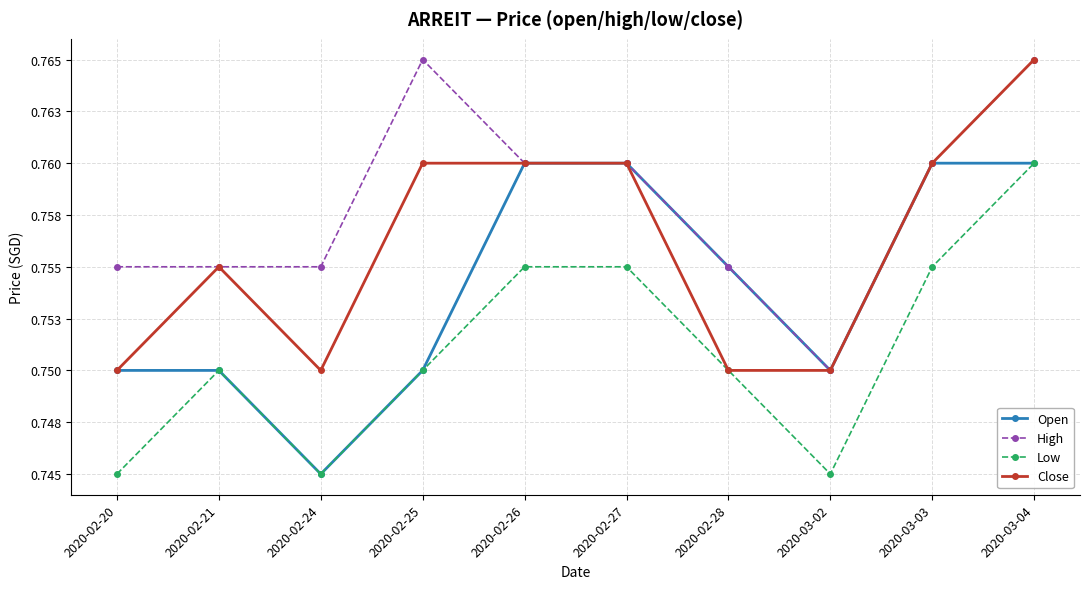

What is the total value across all series at 2020-03-04?

3.0